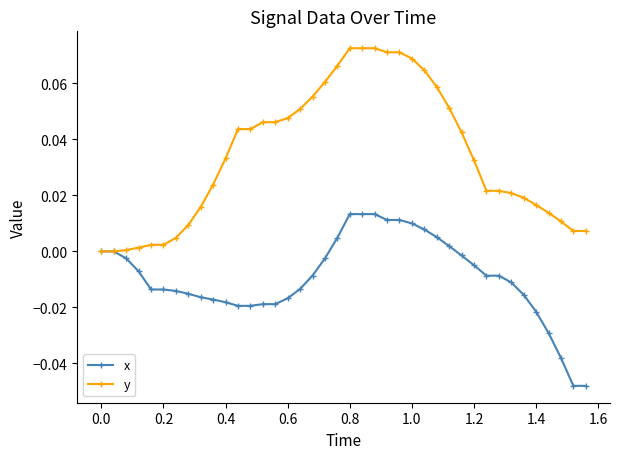

Does the chart display data point markers on the line(s)?

Yes